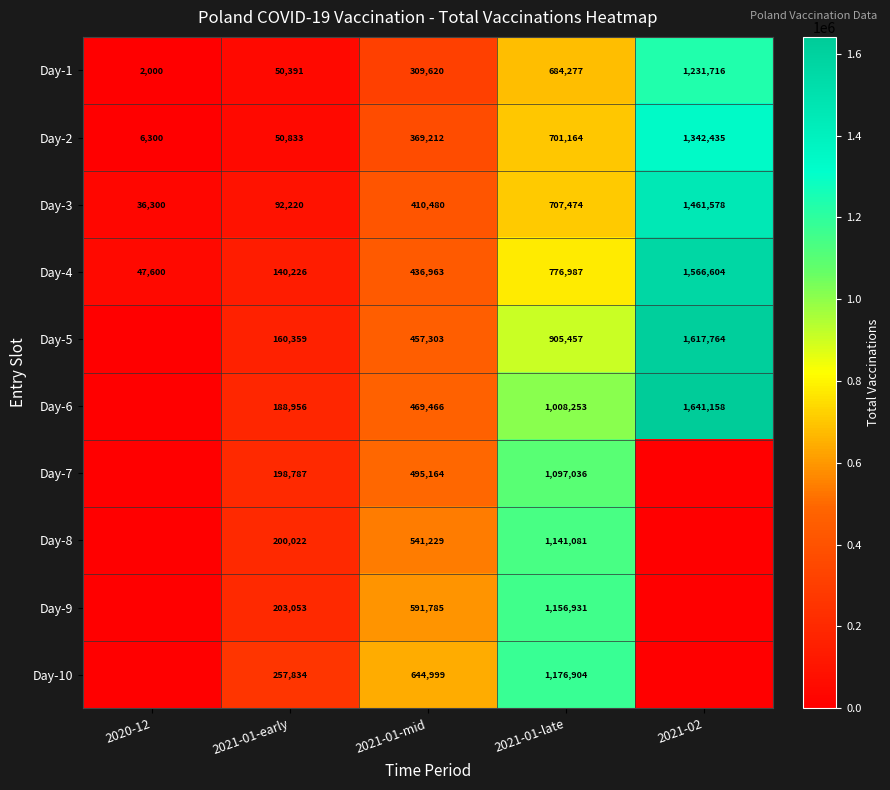

At 2021-01-late, list the series in order from largest to smallest.

Day-10, Day-9, Day-8, Day-7, Day-6, Day-5, Day-4, Day-3, Day-2, Day-1